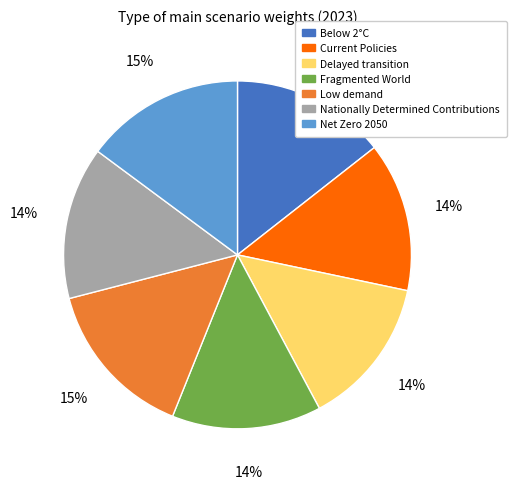

Is there a majority slice in this chart?

No